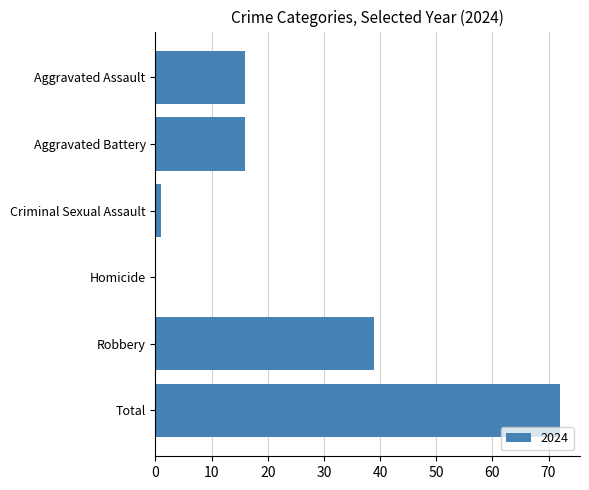

Reading bottom to top, extract all data points from this chart.

Total=72	Robbery=39	Homicide=0	Criminal Sexual Assault=1	Aggravated Battery=16	Aggravated Assault=16